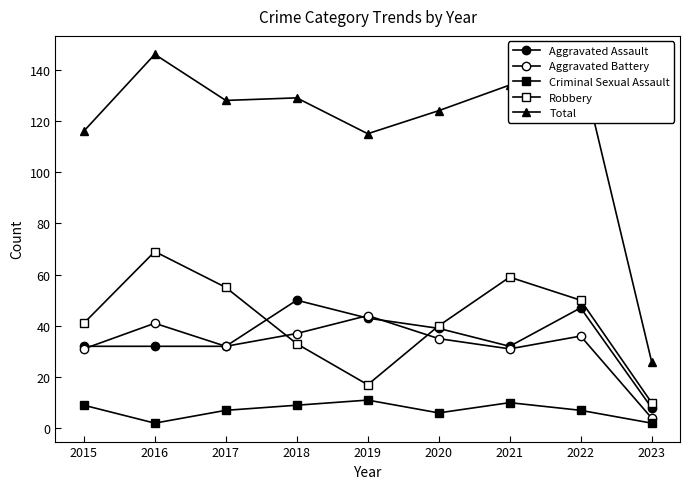

Rank the series by their maximum value, from lowest to highest.

Criminal Sexual Assault, Aggravated Battery, Aggravated Assault, Robbery, Total